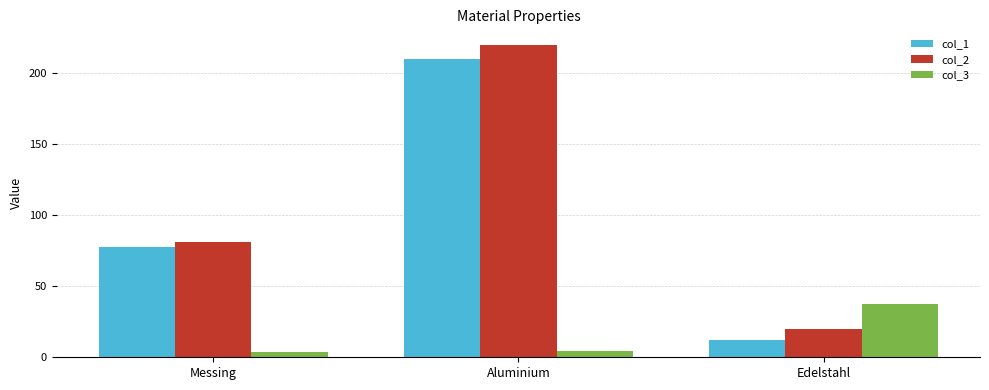

Which series has the widest spread of values?

col_2